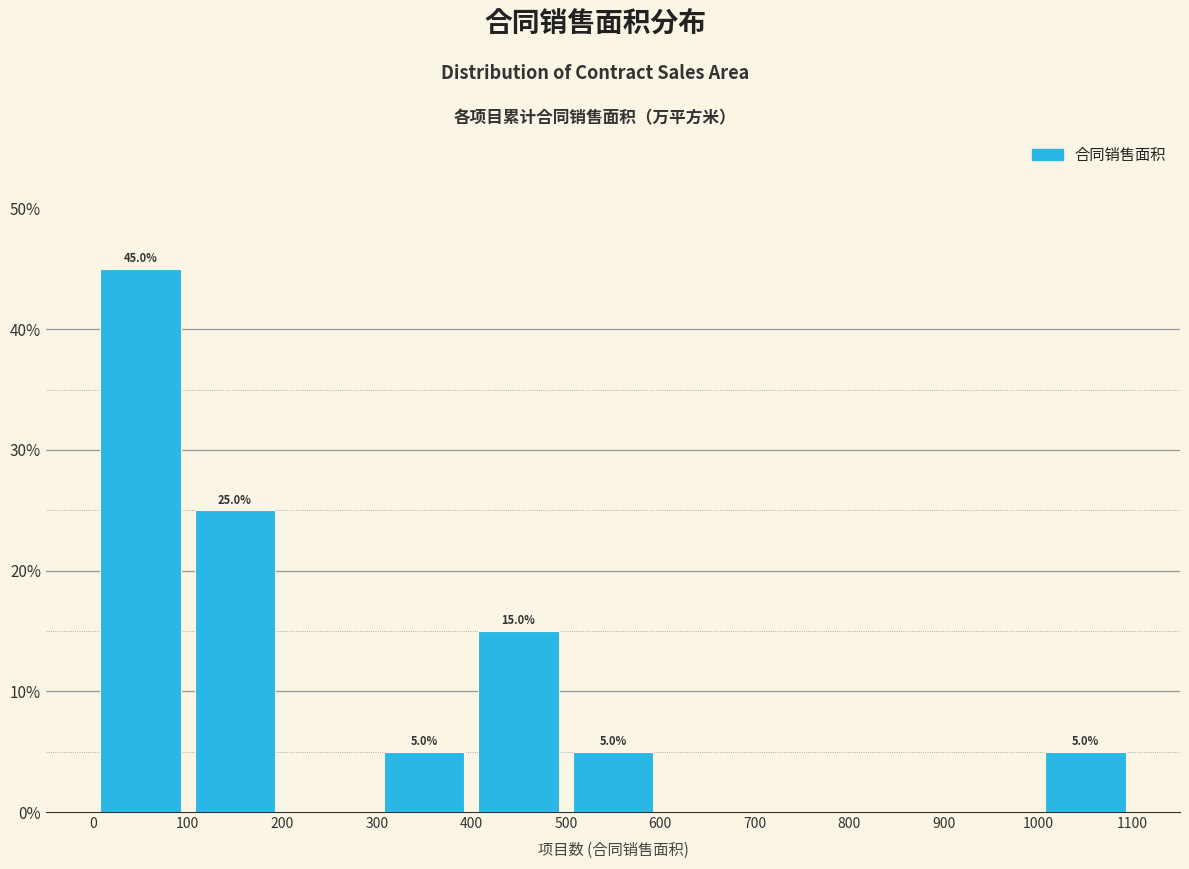

Which range on the x-axis has the tallest bar?

0 to 100